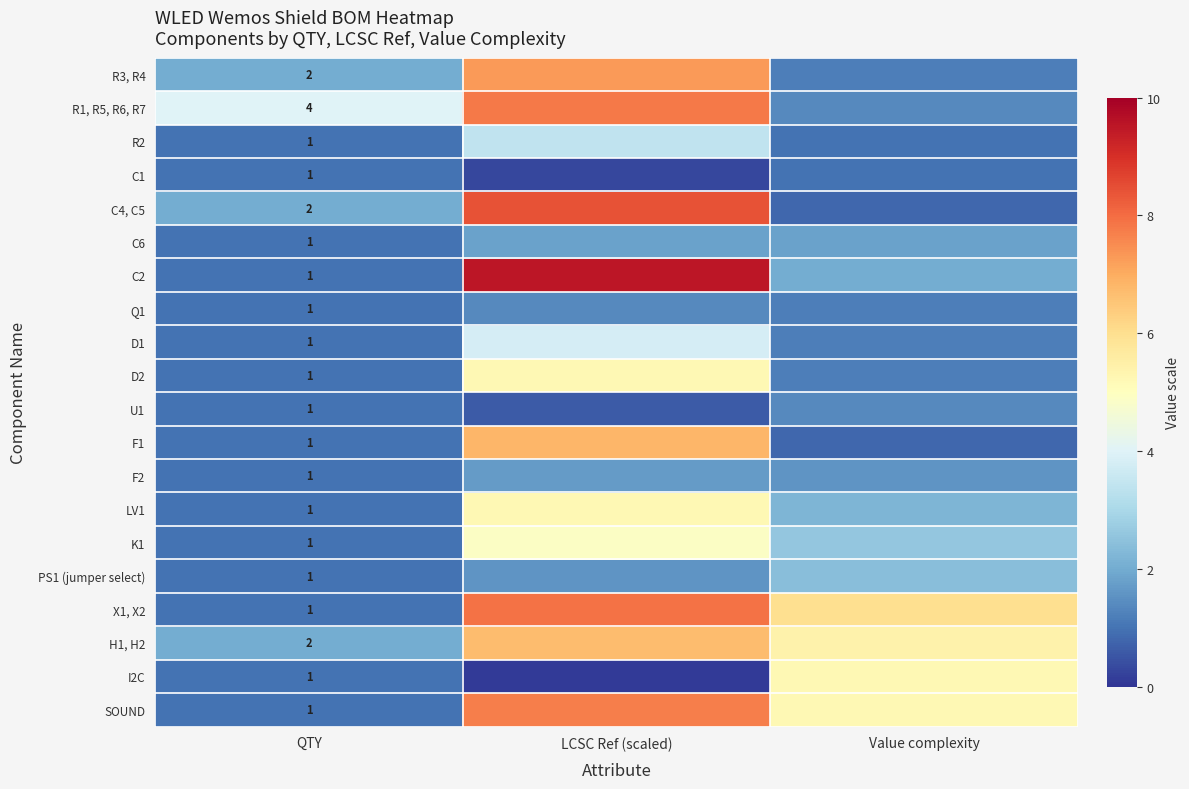

At which category does the chart reach its minimum across all series?

LCSC Ref (scaled)